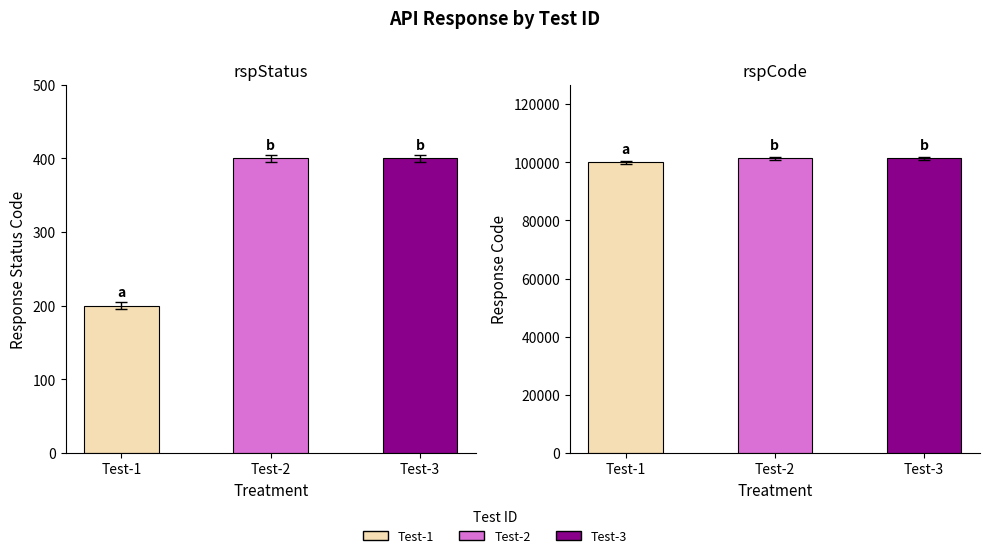

What is the value of the rspStatus bar at the 2nd from the left?

400